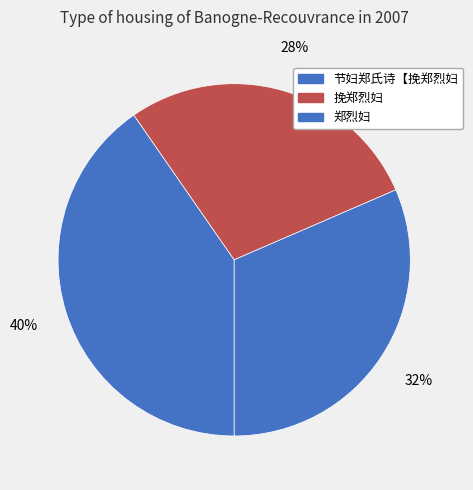

What portion of the pie excludes 节妇郑氏诗【挽郑烈妇?

59.6%